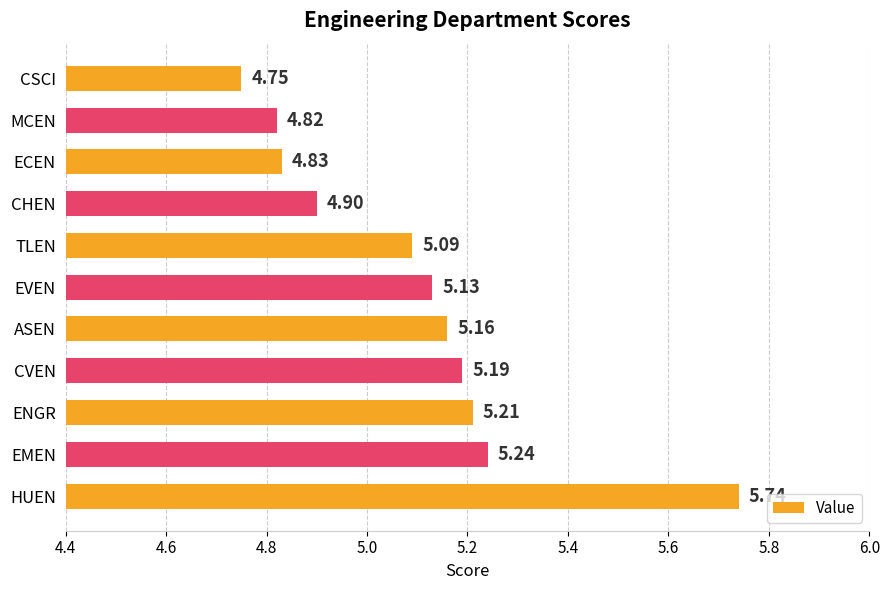

Which label corresponds to the largest value in the chart?

HUEN